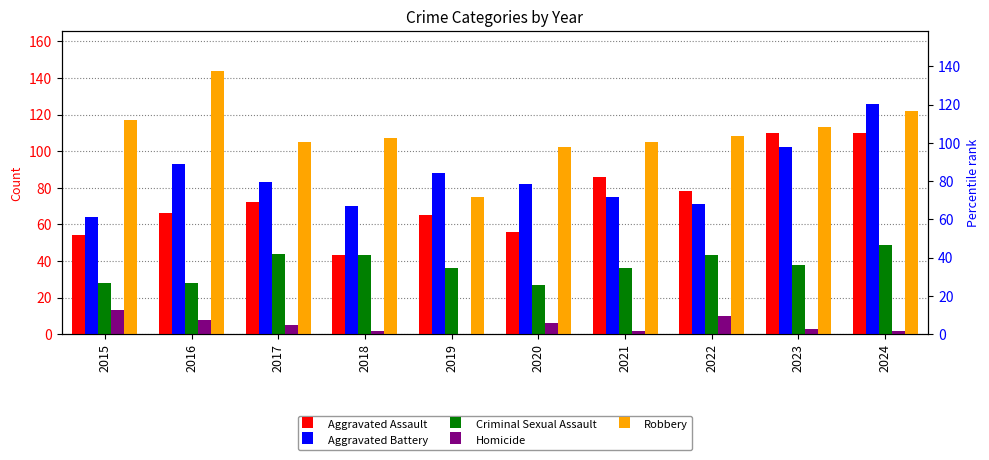

What is the value of the Robbery bar at the 9th from the left?

113